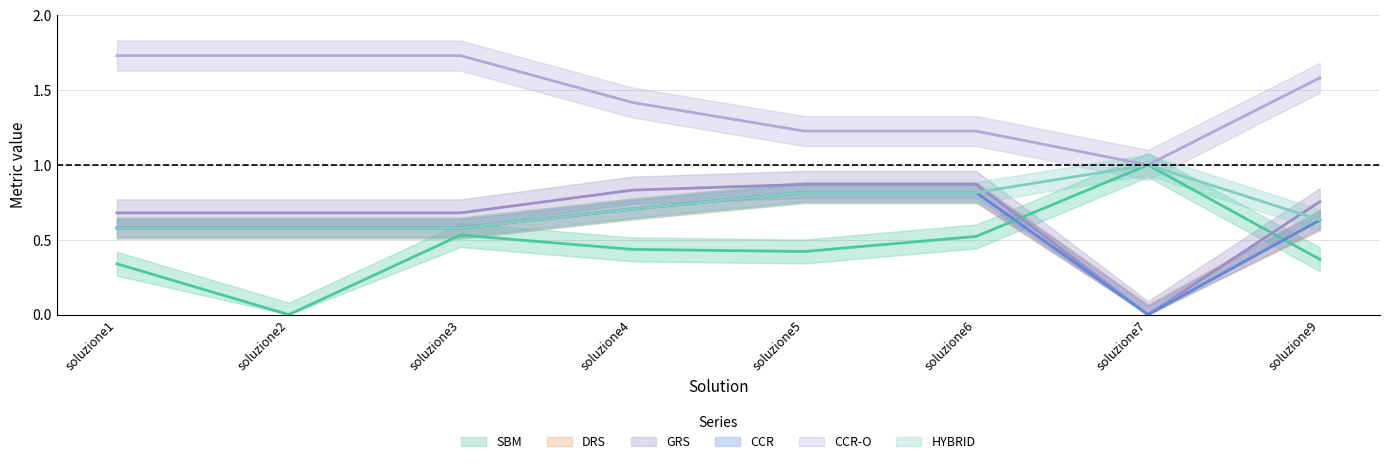

The CCR series shows 1.0 at soluzione1. True or false?

False